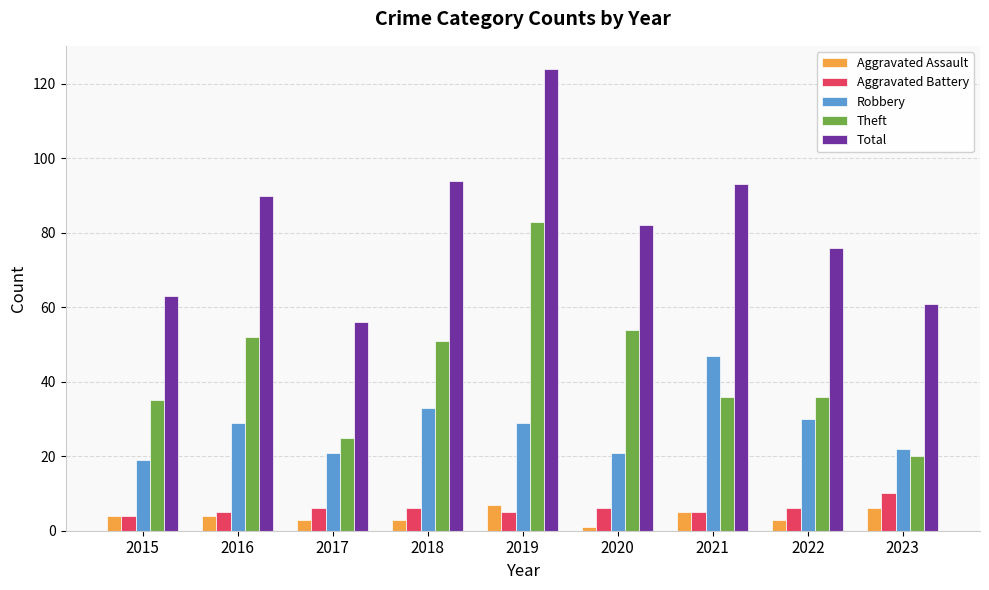

What is the sum of the Total values at 2017 and 2022?

132